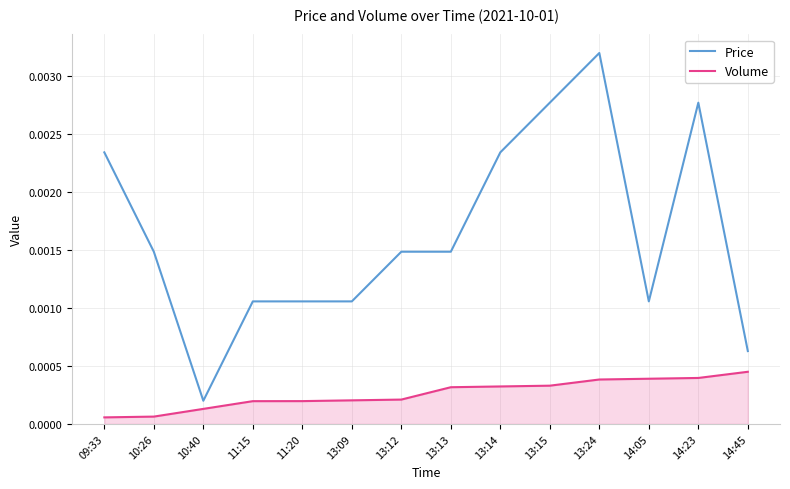

Which series has the largest range (max minus min)?

Price